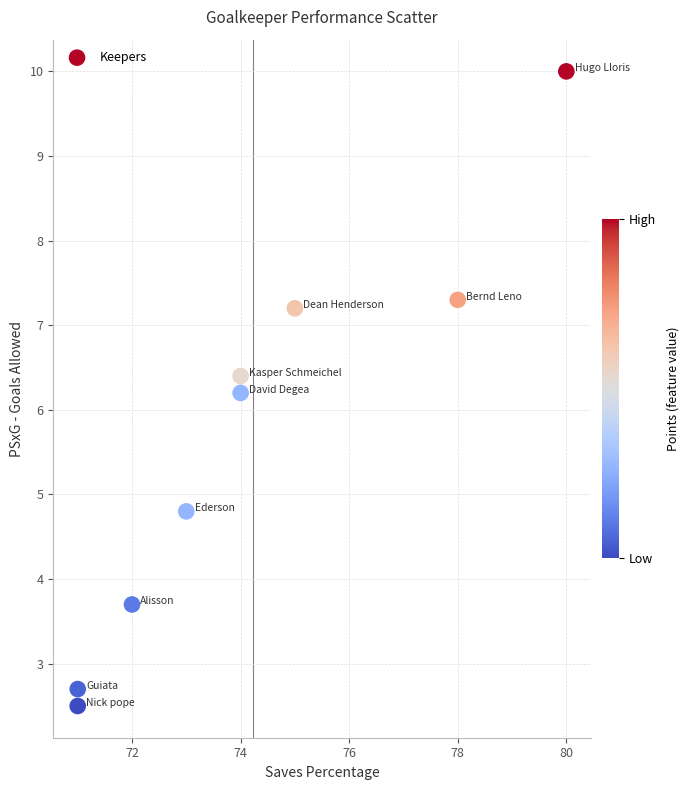

What Y value in the scatter plot is closest to 6?

6.2